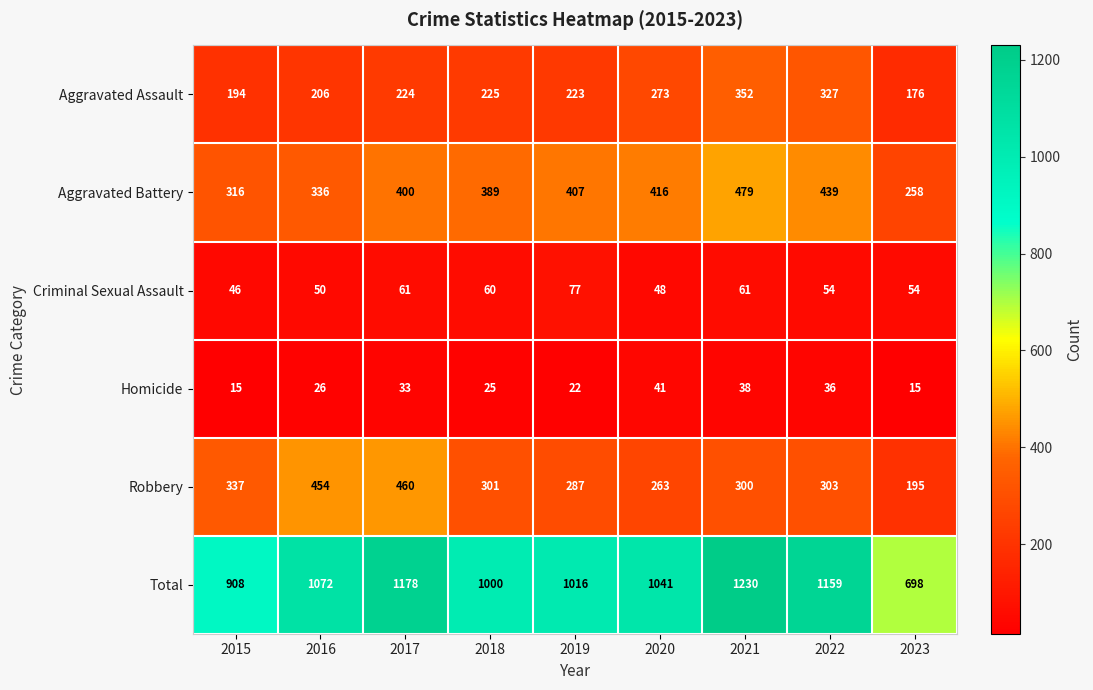

The Aggravated Battery series shows 230 at 2020. True or false?

False